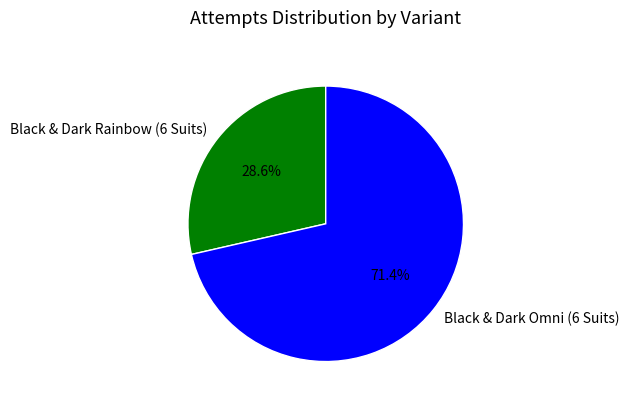

Is it true that Black & Dark Rainbow (6 Suits) is 29% of the pie?

True